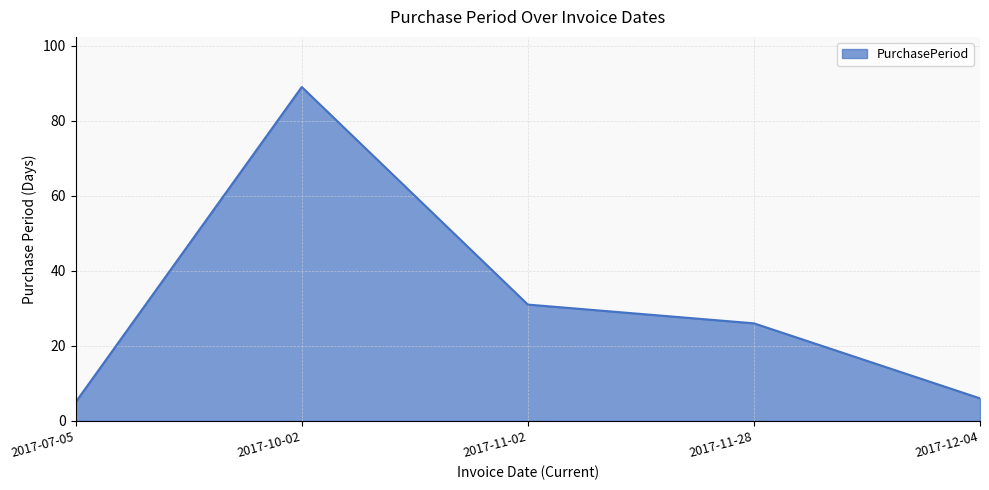

What is the average value?

31